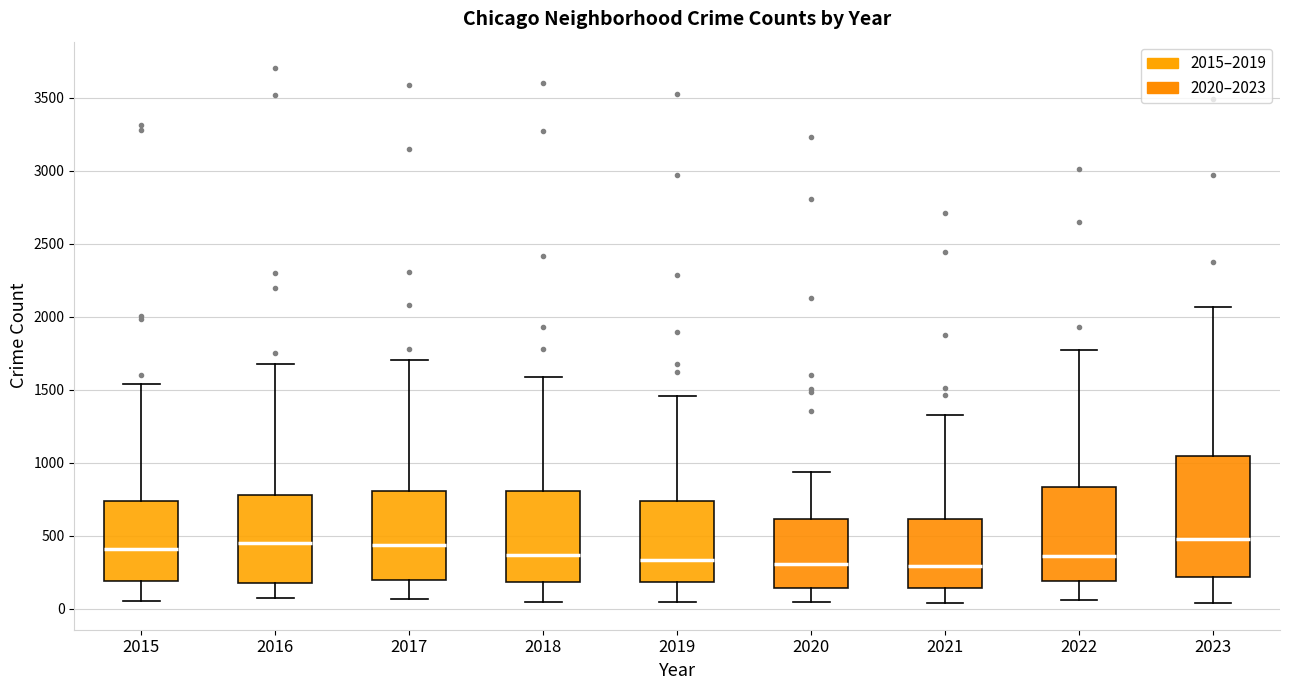

Comparing the boxes themselves (not the whiskers), which one is the tallest?

2023